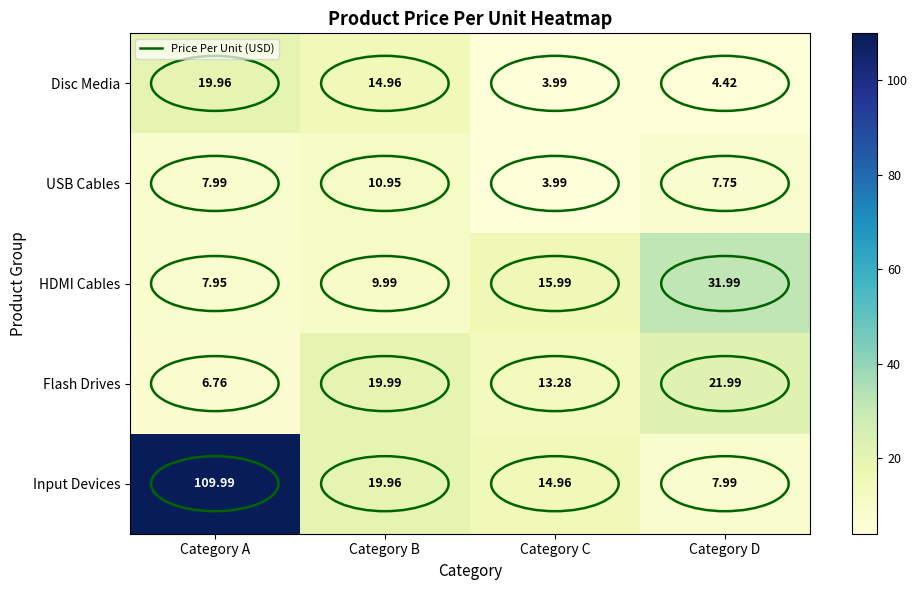

At which label does Disc Media first exceed 14?

Category A